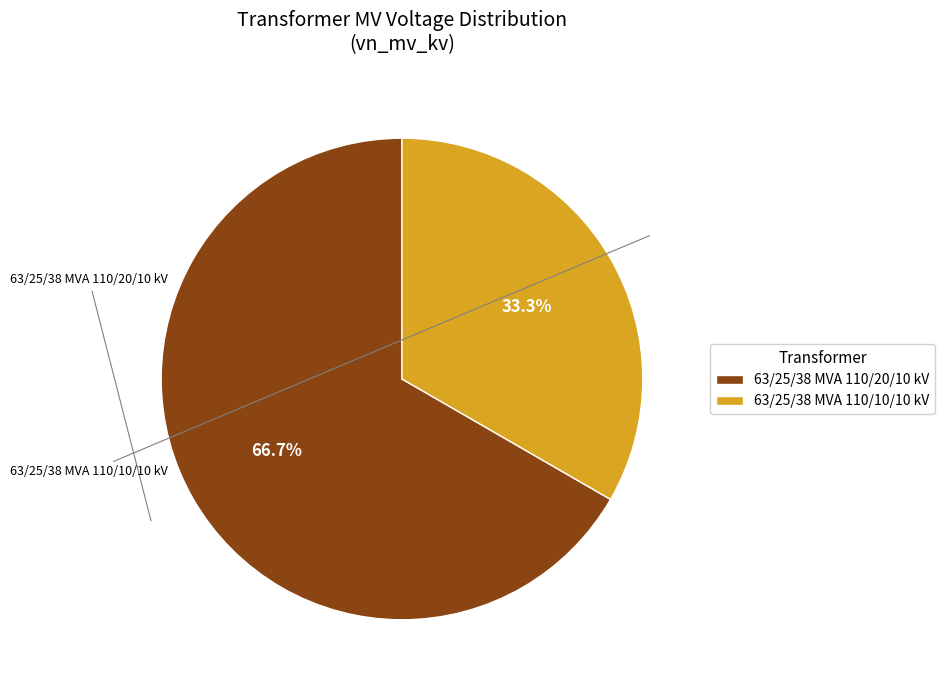

What is the ratio of the value at 63/25/38 MVA 110/20/10 kV to the value at 63/25/38 MVA 110/10/10 kV?

2.0